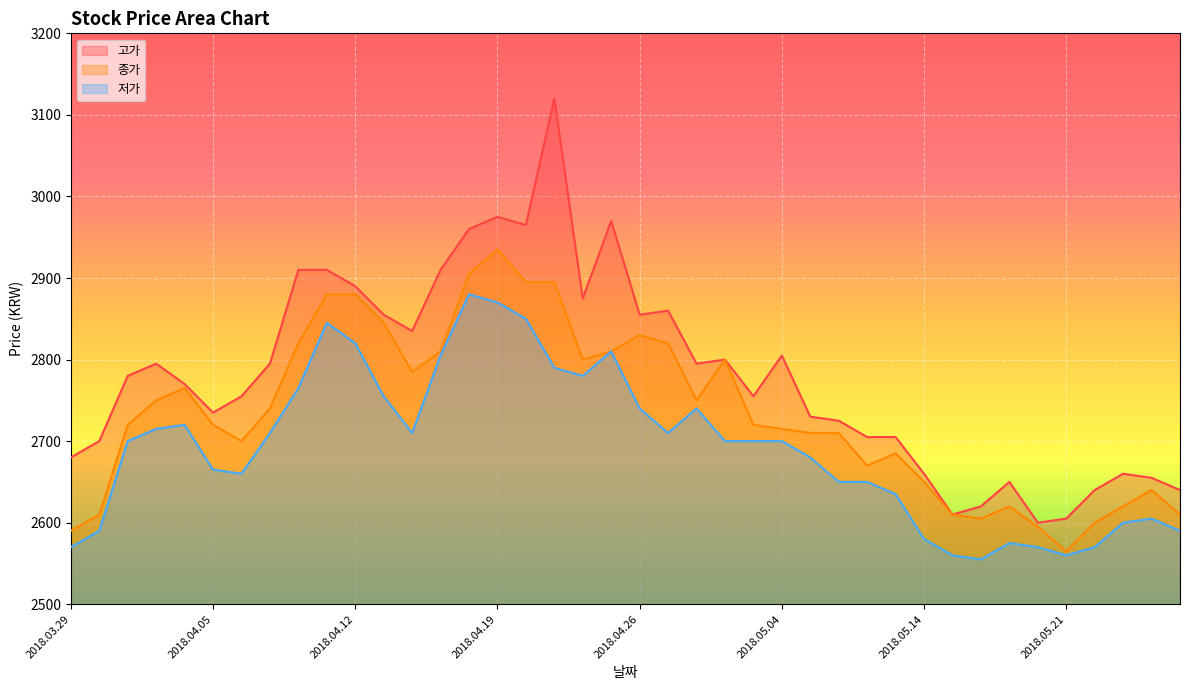

What is the label of the 20th point from the left?

2018.04.25